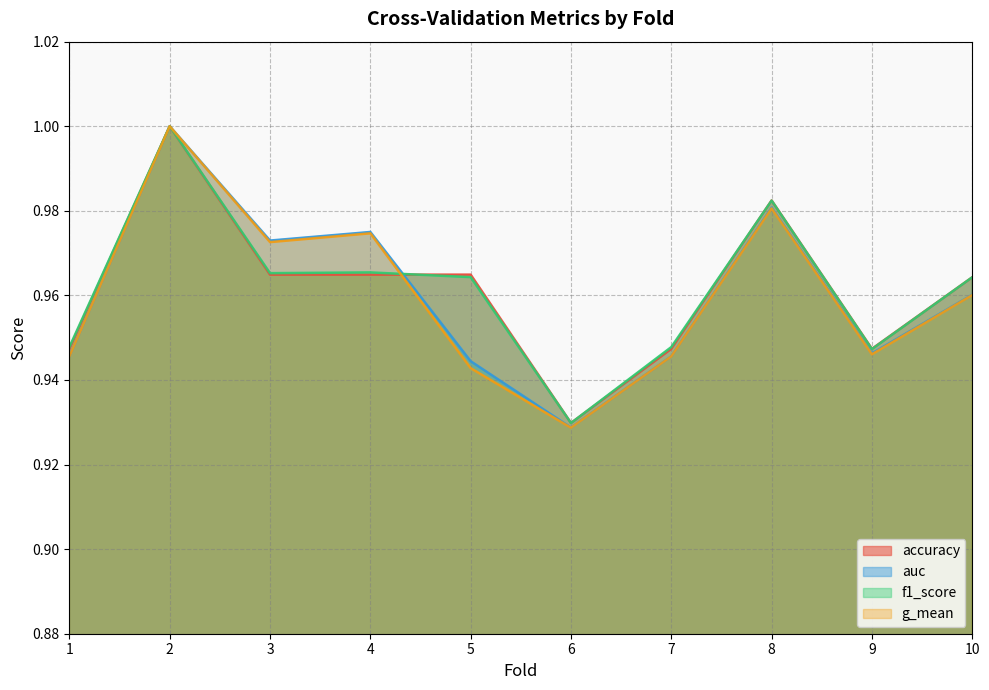

Which label corresponds to the largest value in the chart?

2